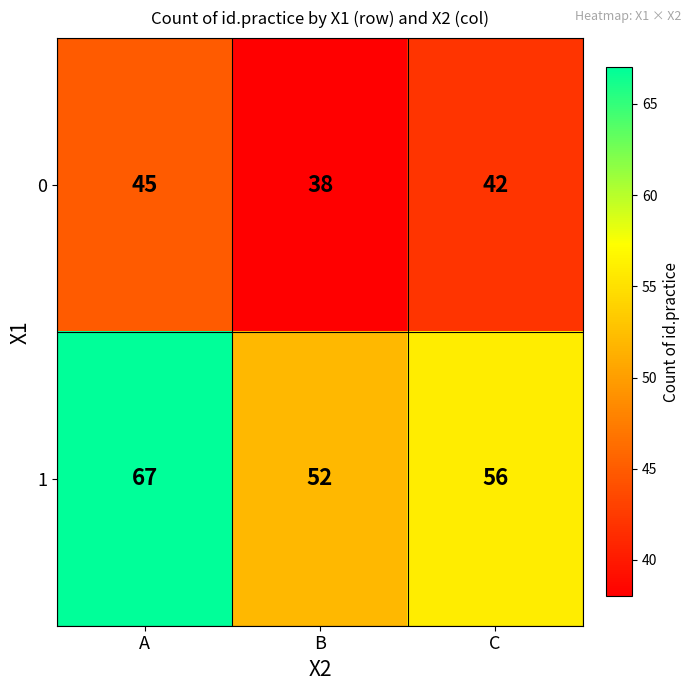

Rank the series at C from lowest to highest value.

0, 1